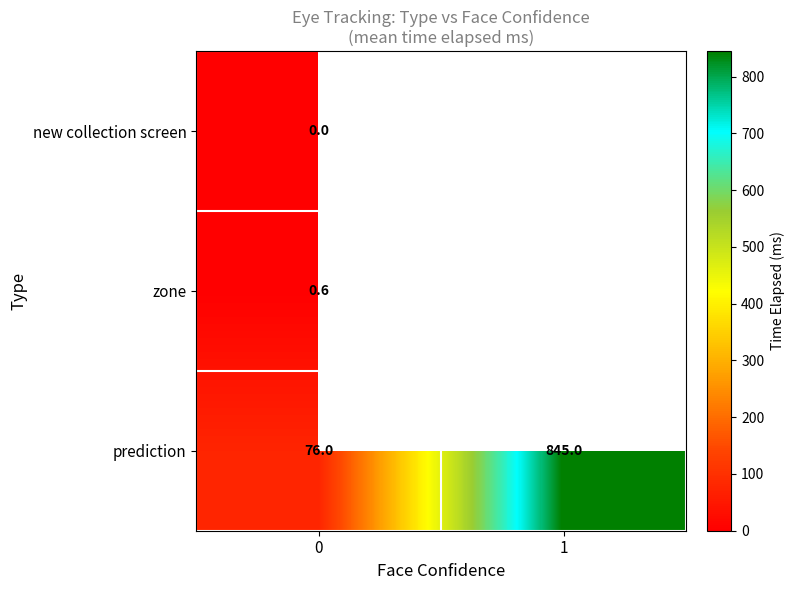

How many data points does each series have?

2